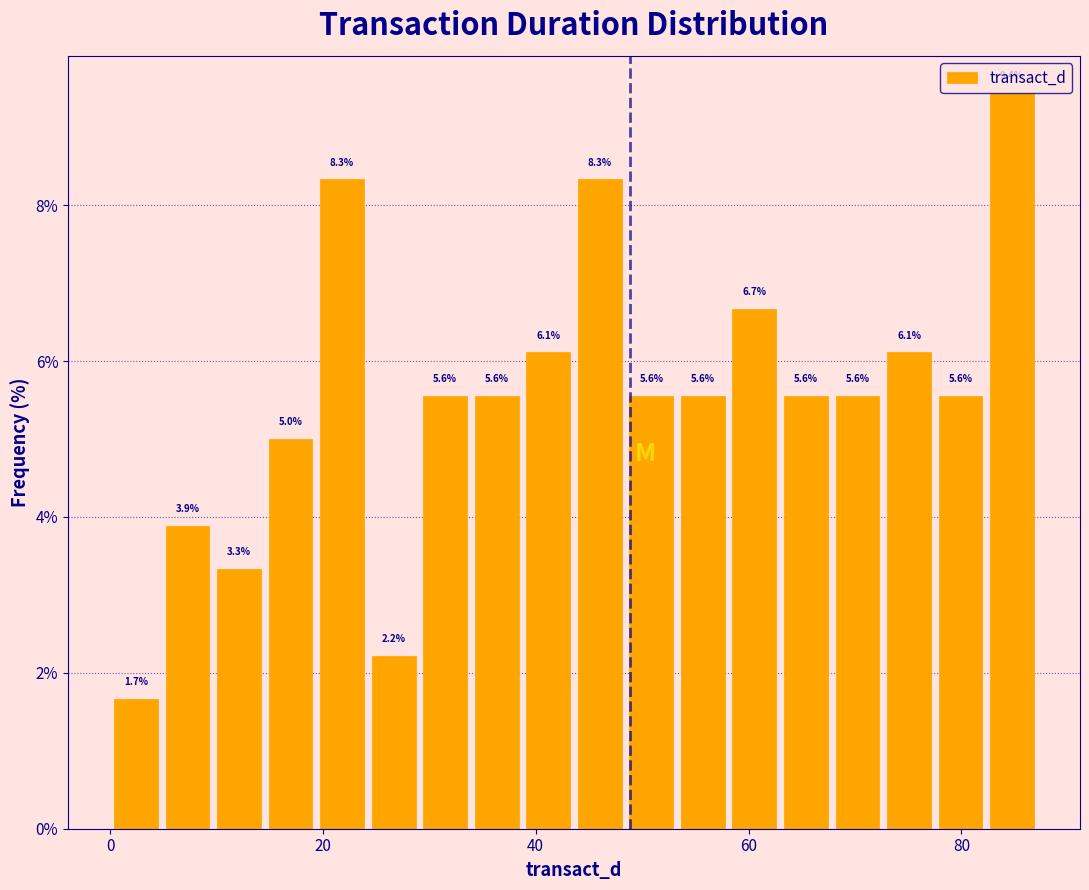

Read against the x-axis, roughly where is the centre of the tallest bar?

84